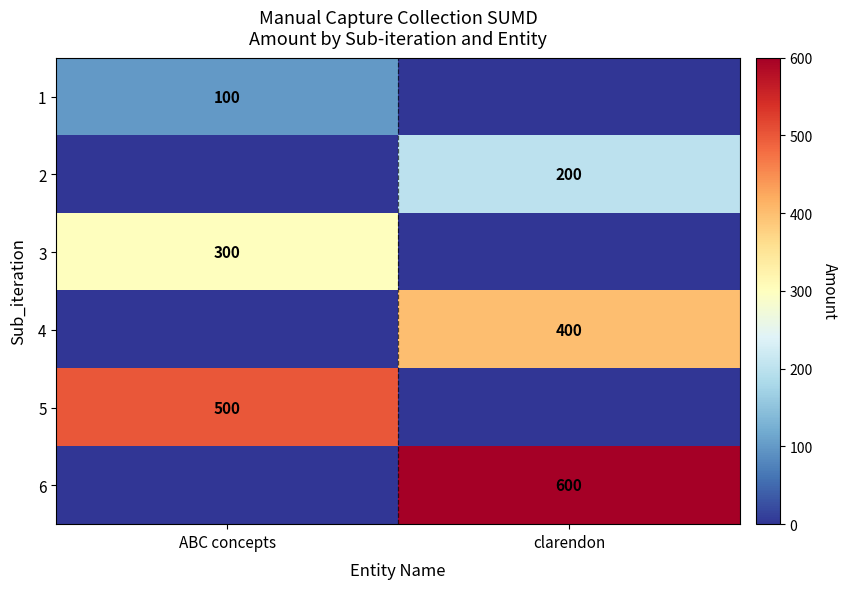

What is the total value across all series at ABC concepts?

900